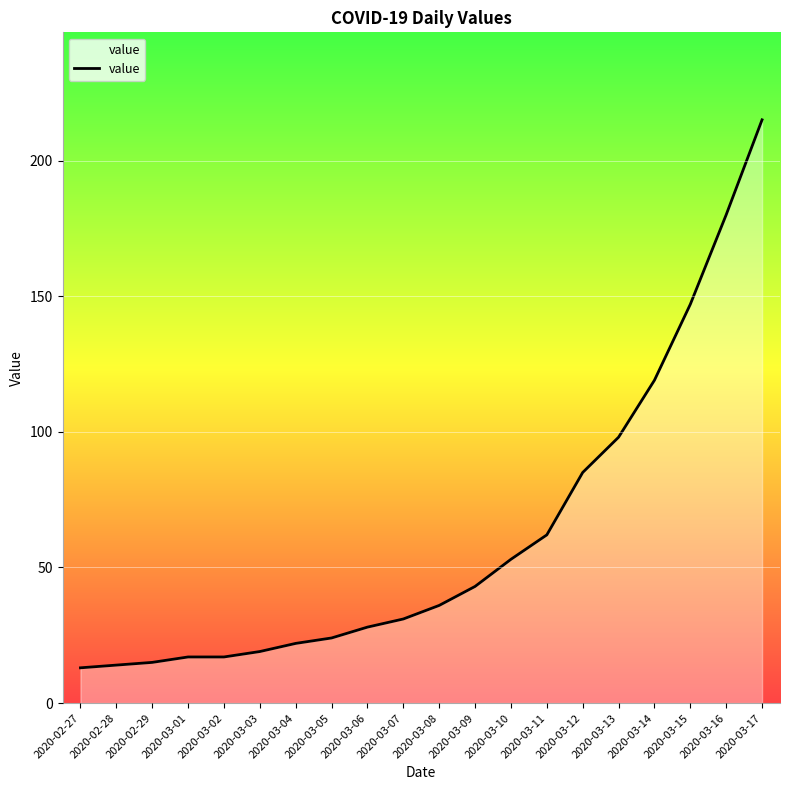

What is the greatest value displayed?

215